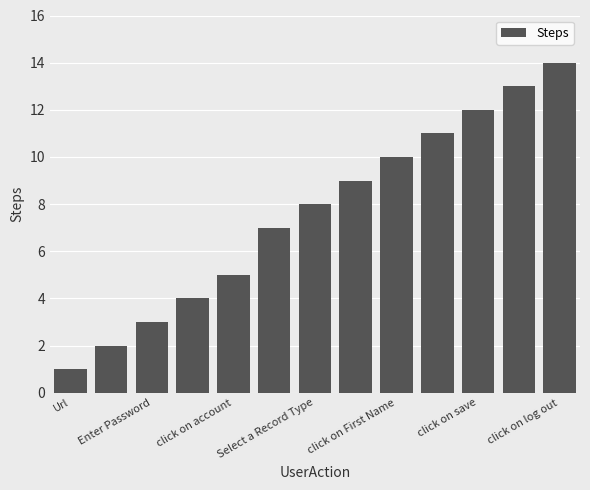

Are the bars grouped side by side (vs. stacked)?

No